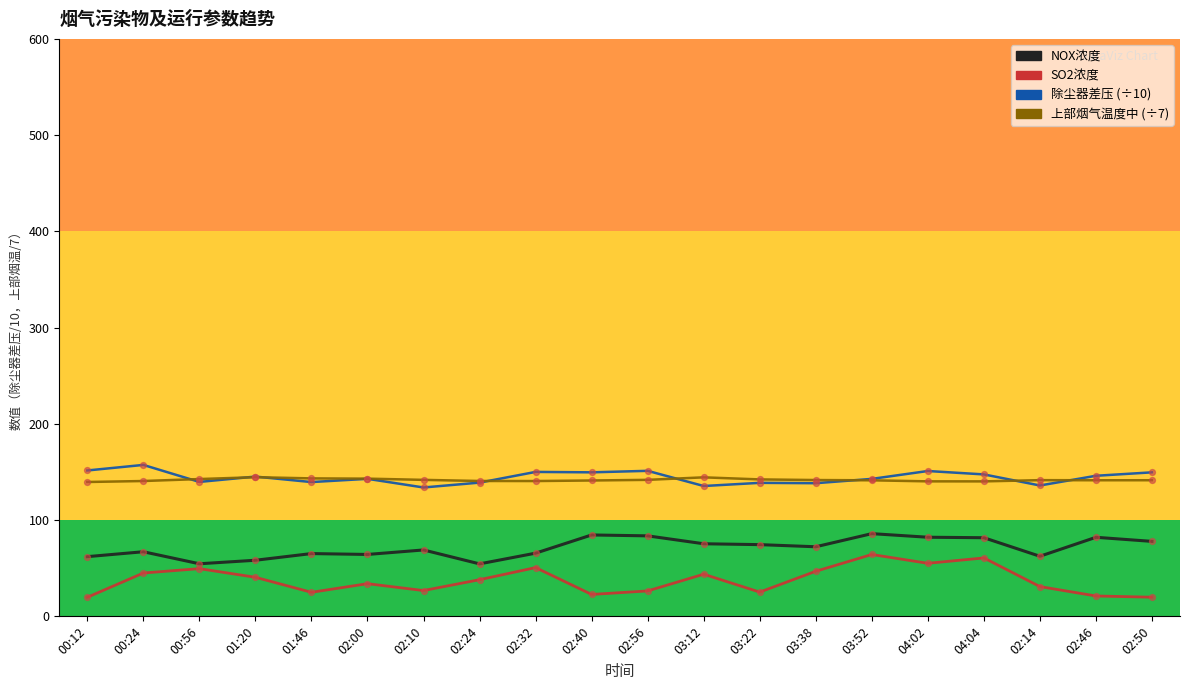

What is the total value across all series at 00:24?

410.1